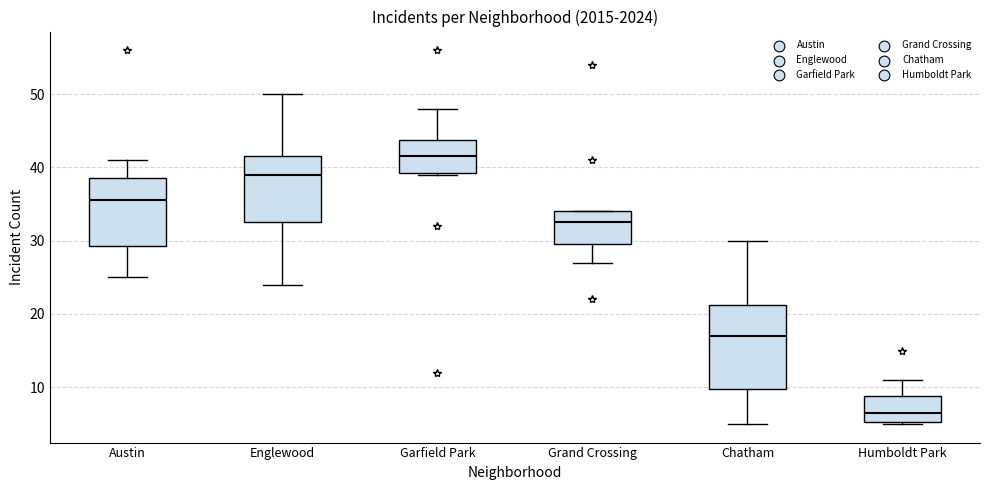

Reading left to right, read every box against the y-axis: the position of its median line, the range the box covers, and the ends of its whiskers. The values are not printed on the chart, so give them approximately, as read against the axis.

Austin: median 36, box 29 to 39, whiskers 25 to 41
Englewood: median 39, box 33 to 42, whiskers 24 to 50
Garfield Park: median 42, box 39 to 44, whiskers 39 to 48
Grand Crossing: median 33, box 30 to 34, whiskers 27 to 34
Chatham: median 17, box 10 to 21, whiskers 5 to 30
Humboldt Park: median 7, box 5 to 9, whiskers 5 to 11